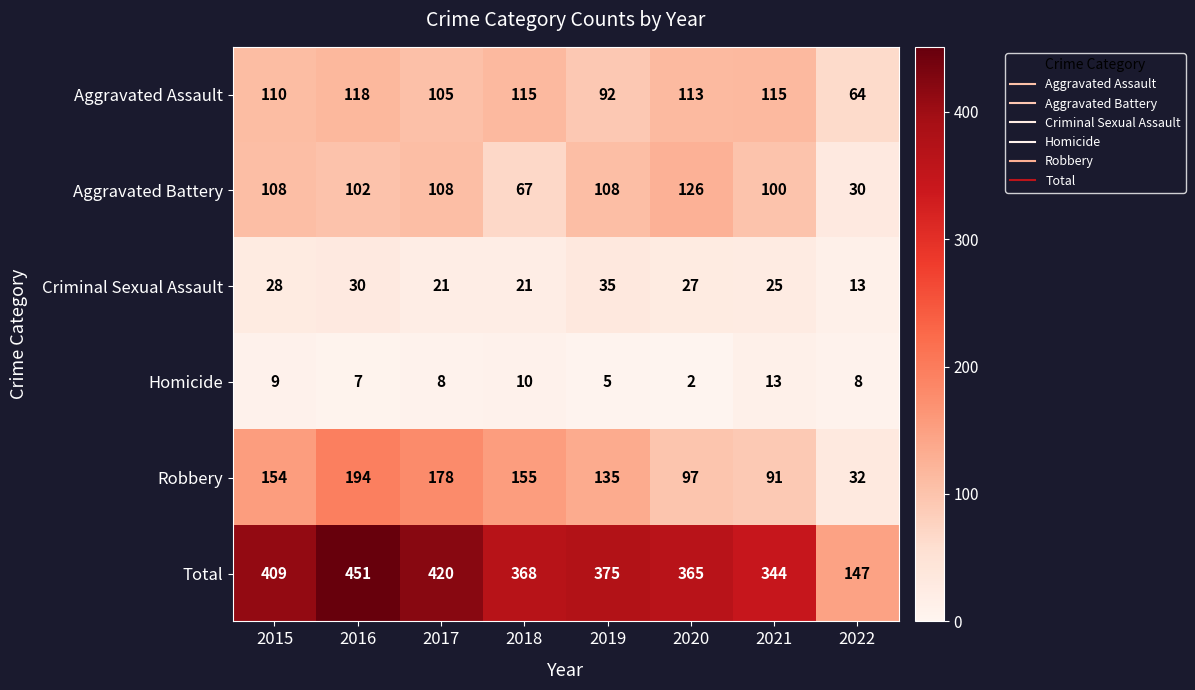

True or false: Aggravated Battery has a value of 30 at 2022.

True